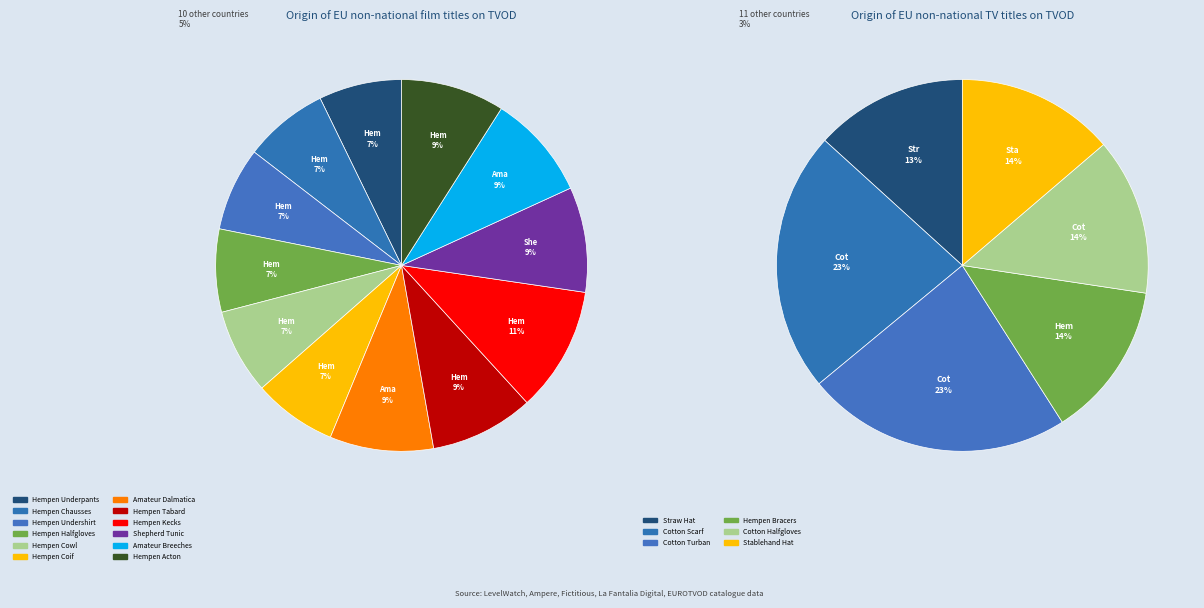

Which slice is the largest?

Hempen Kecks